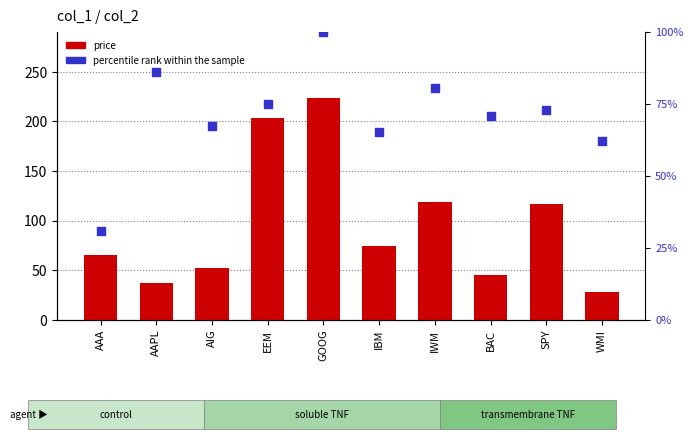

Is the value of percentile rank within the sample at BAC greater than the value of price at GOOG?

No